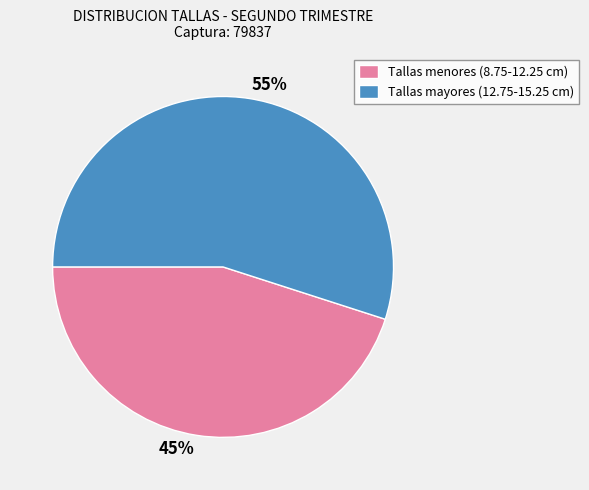

Approximately how many times larger is the value at Tallas menores (8.75-12.25 cm) compared to Tallas mayores (12.75-15.25 cm)?

0.8